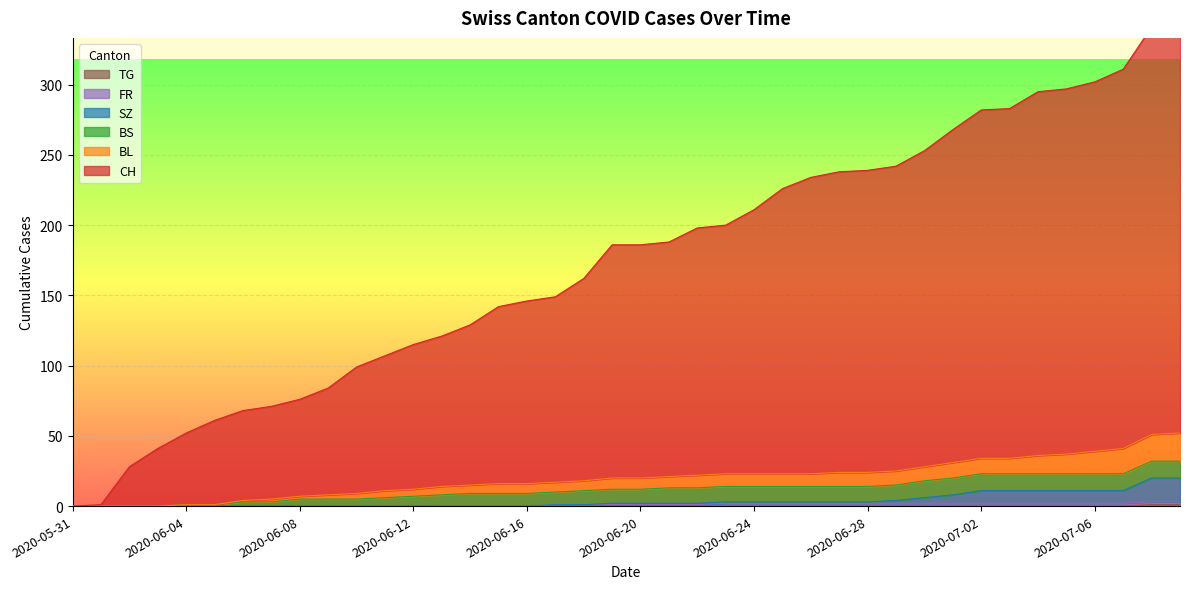

What is the sum of all CH values?

6987